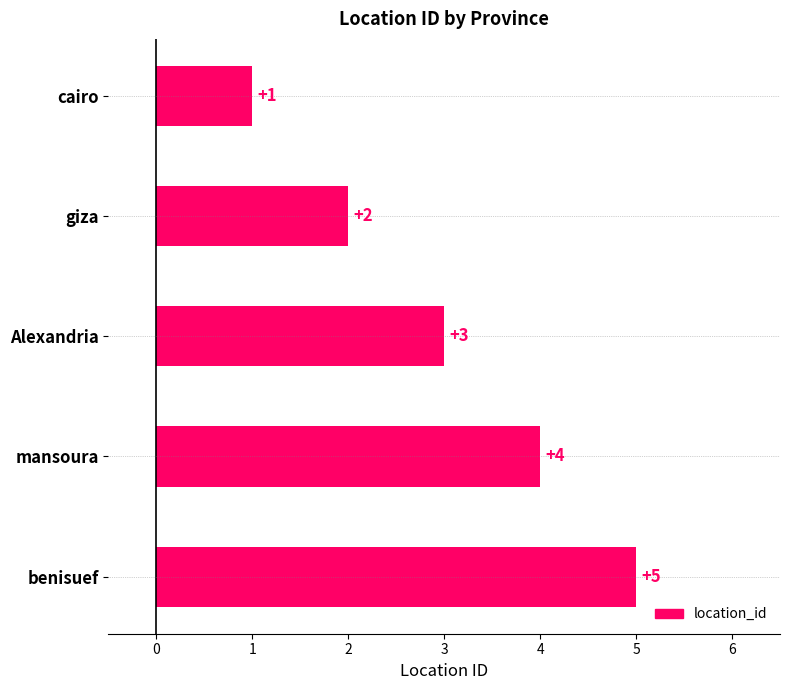

What is the difference between the maximum and minimum values?

4